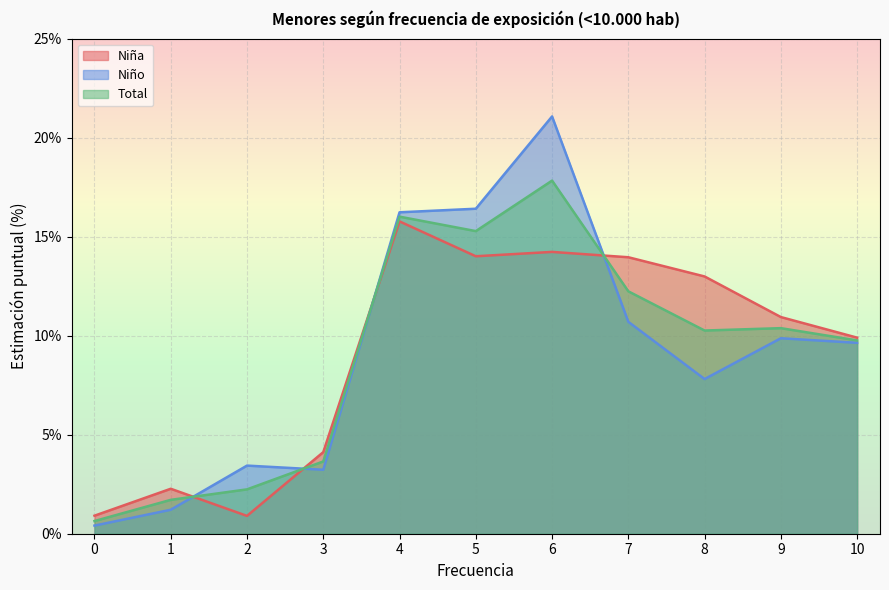

How many lines are shown in the chart?

3